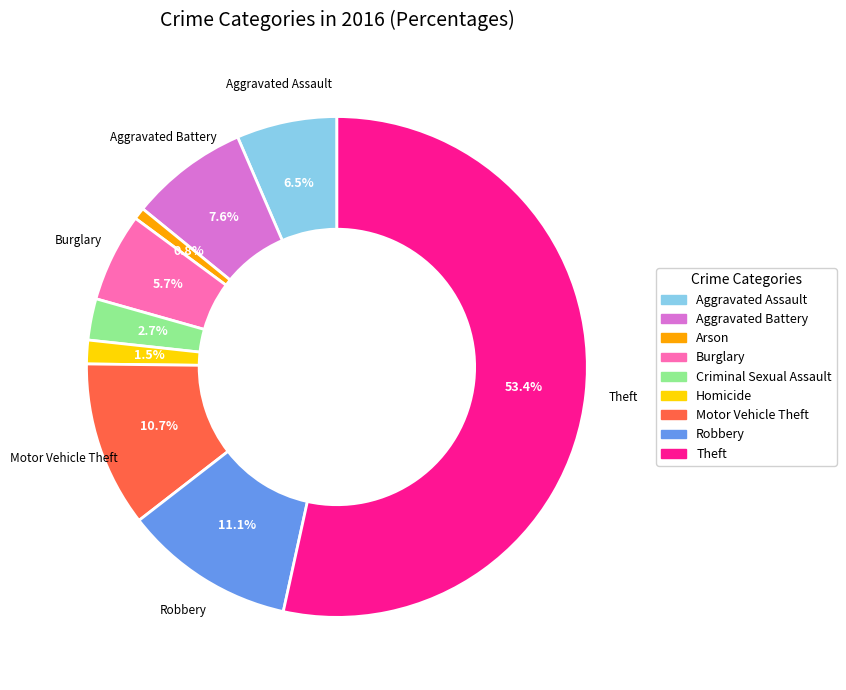

What is the ratio of the value at Theft to the value at Aggravated Assault?

8.2